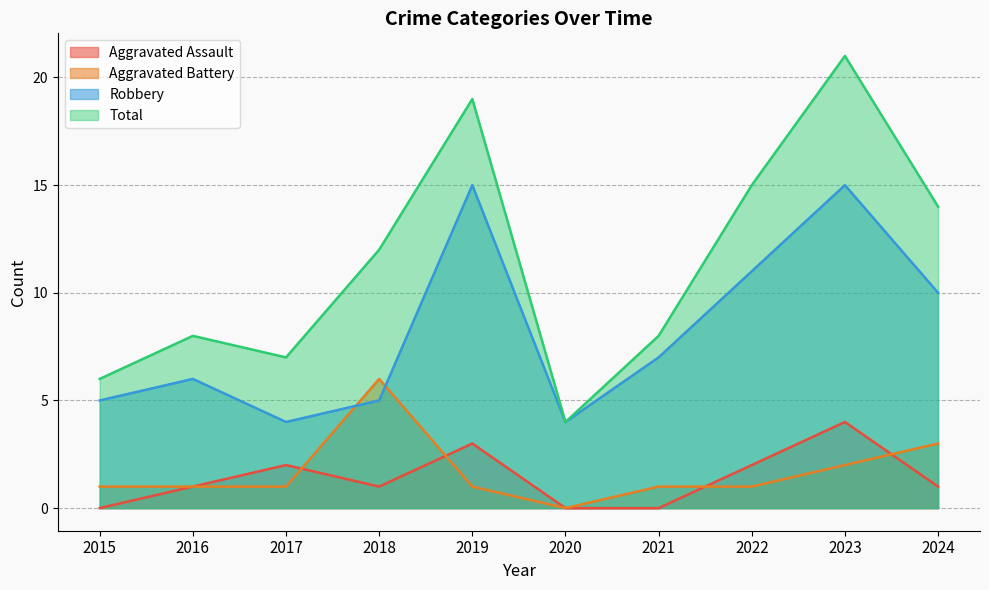

What is the maximum value for Total?

21